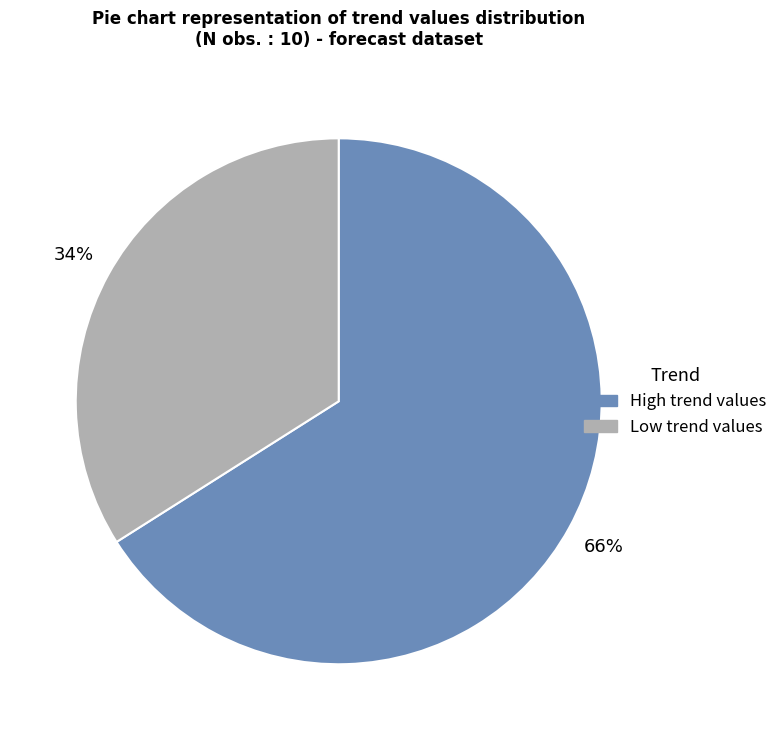

To the nearest percent, what is the difference between the largest and smallest slice percentages?

32%